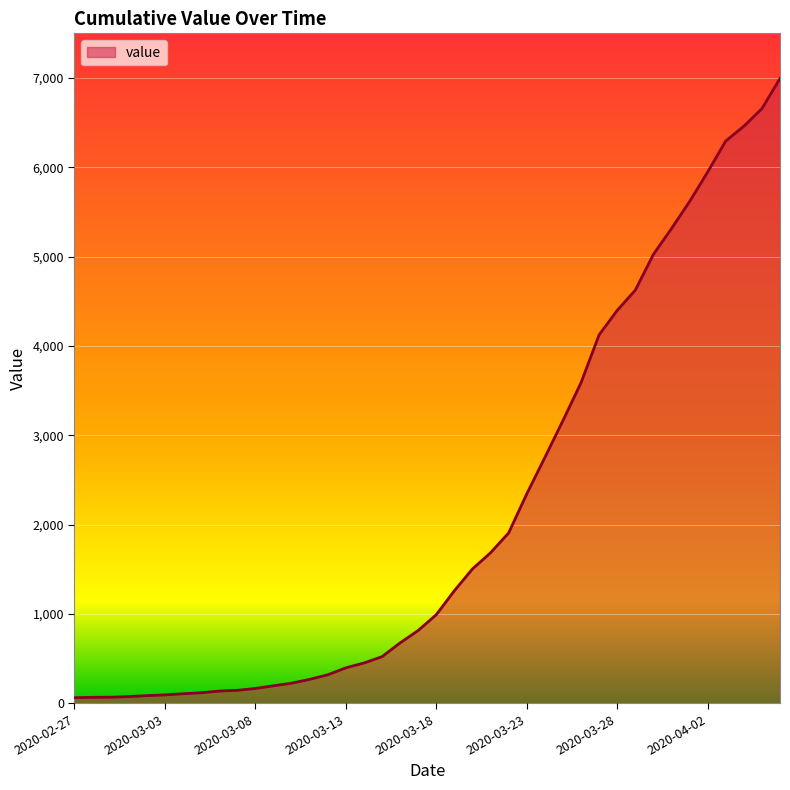

What is the greatest value displayed?

6995